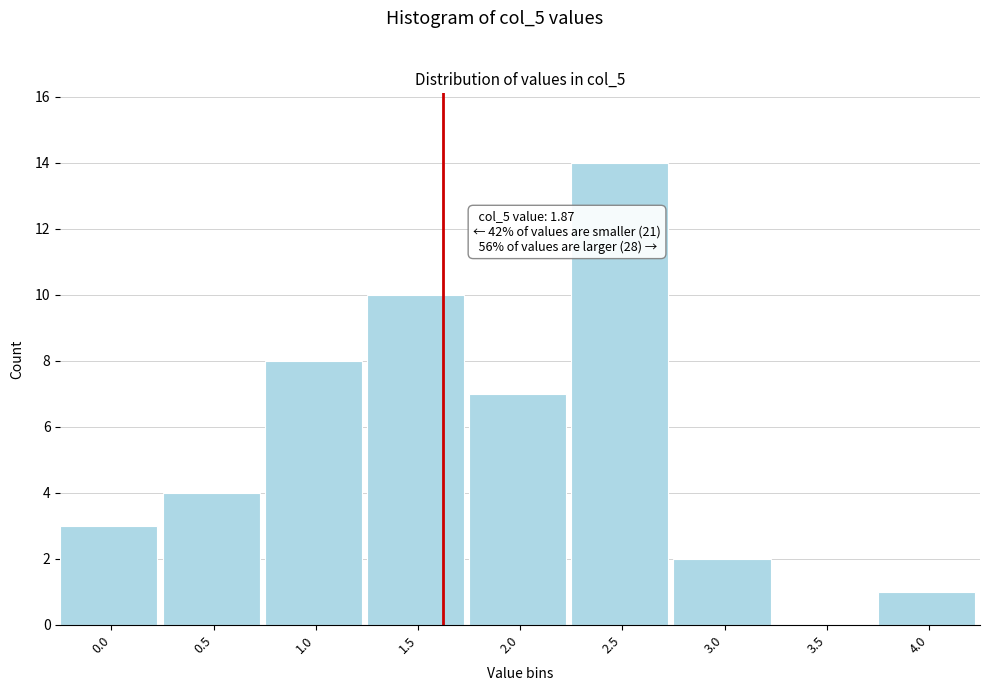

Reading left to right, list all the values displayed in this chart.

0.0=3	0.5=4	1.0=8	1.5=10	2.0=7	2.5=14	3.0=2	3.5=0	4.0=1